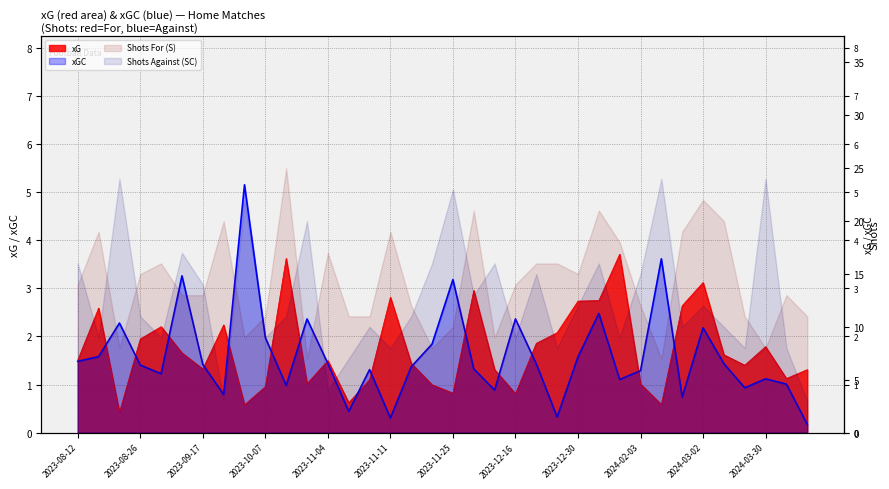

The value of xG at 22 is 3.0. True or false?

False